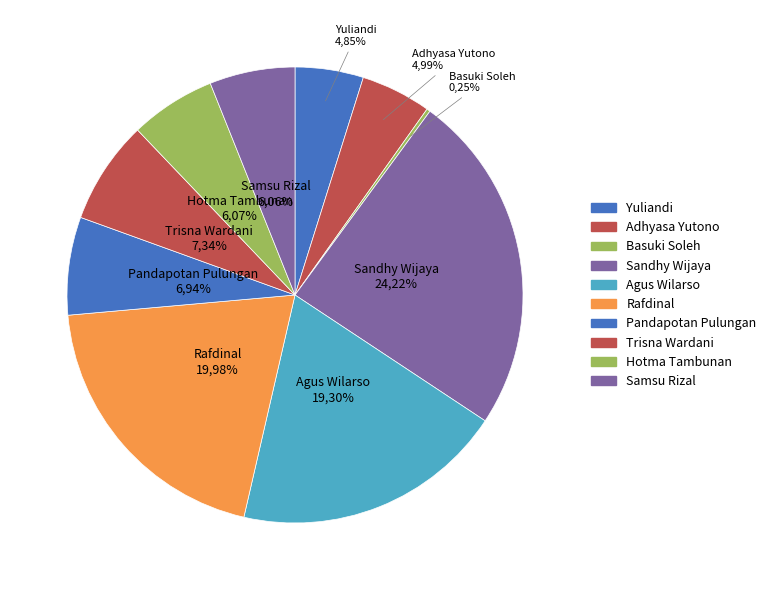

To the nearest percent, what is the difference between the largest and smallest slice percentages?

24%